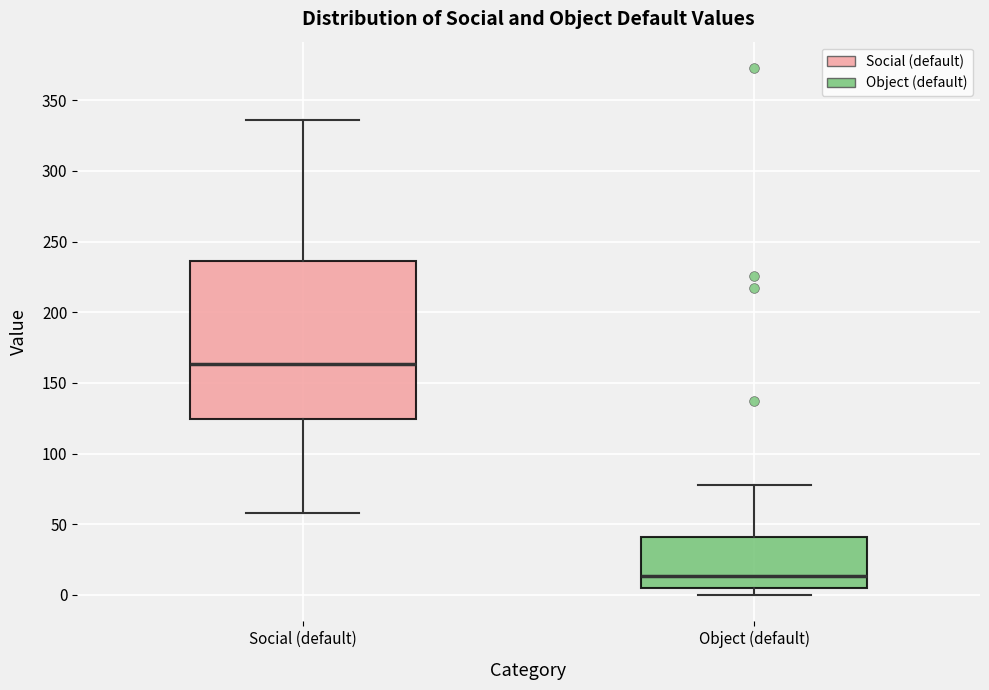

Reading left to right, read every box against the y-axis: the position of its median line, the range the box covers, and the ends of its whiskers. The values are not printed on the chart, so give them approximately, as read against the axis.

Social (default): median 165, box 125 to 235, whiskers 60 to 335
Object (default): median 15, box 5 to 40, whiskers 0 to 80